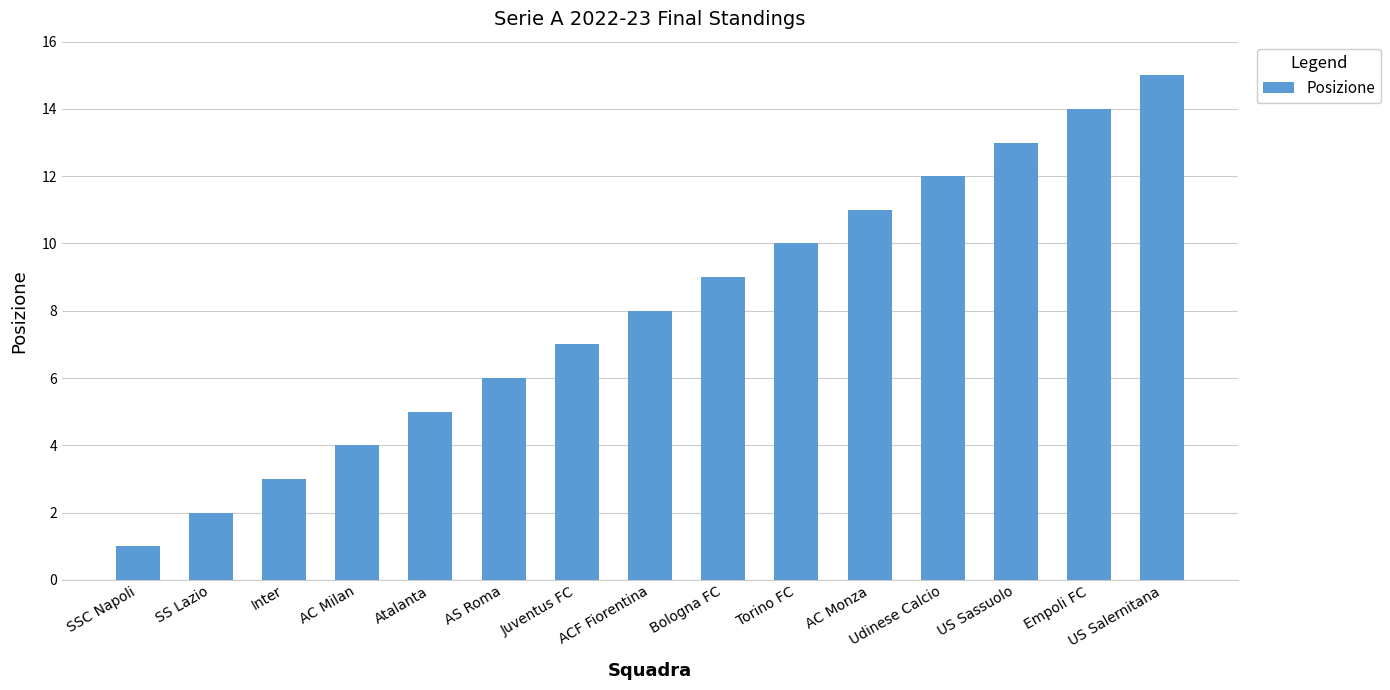

Reading left to right, transcribe all the data shown in this chart.

SSC Napoli=1	SS Lazio=2	Inter=3	AC Milan=4	Atalanta=5	AS Roma=6	Juventus FC=7	ACF Fiorentina=8	Bologna FC=9	Torino FC=10	AC Monza=11	Udinese Calcio=12	US Sassuolo=13	Empoli FC=14	US Salernitana=15